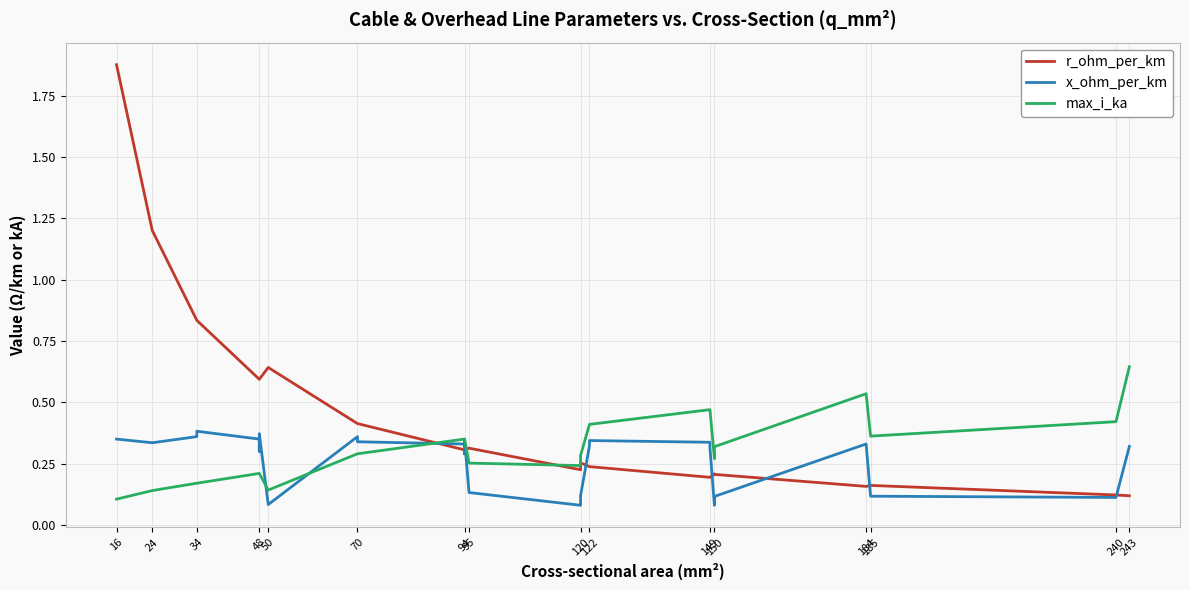

What are all the series names shown in the legend?

r_ohm_per_km, x_ohm_per_km, max_i_ka